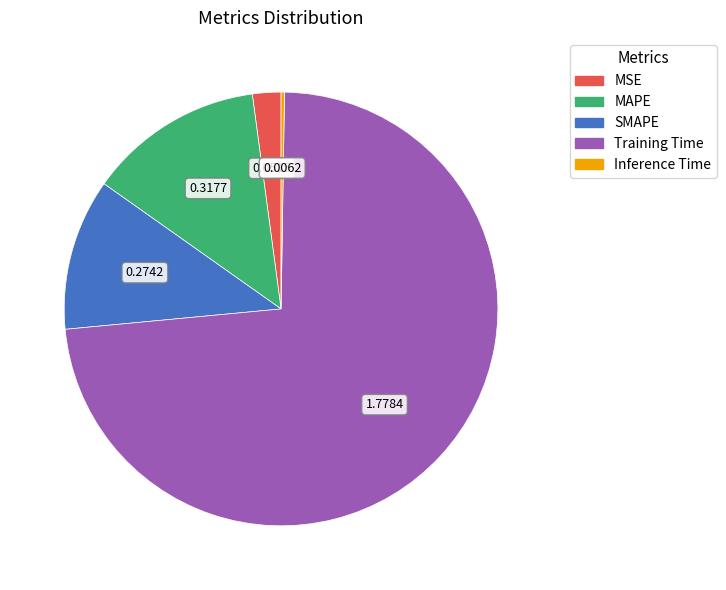

Which category has the biggest portion of the pie?

Training Time